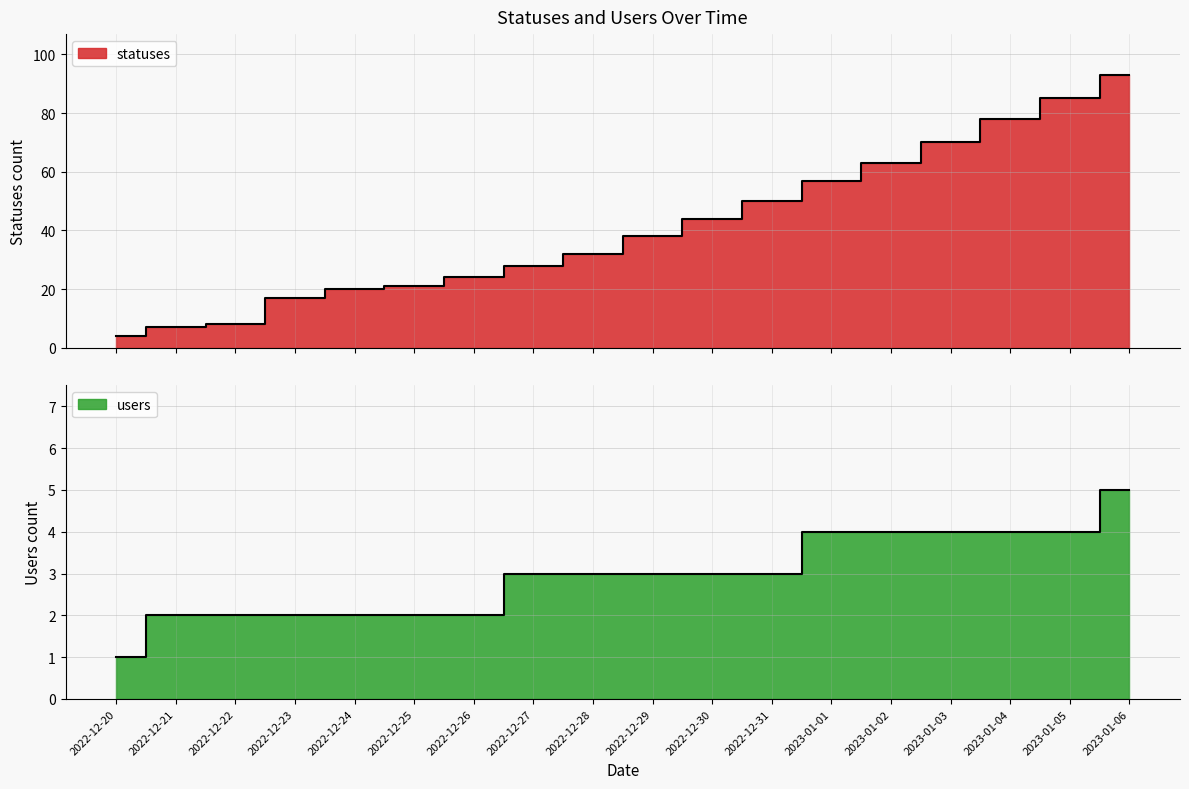

At which category does the chart reach its minimum across all series?

2022-12-20